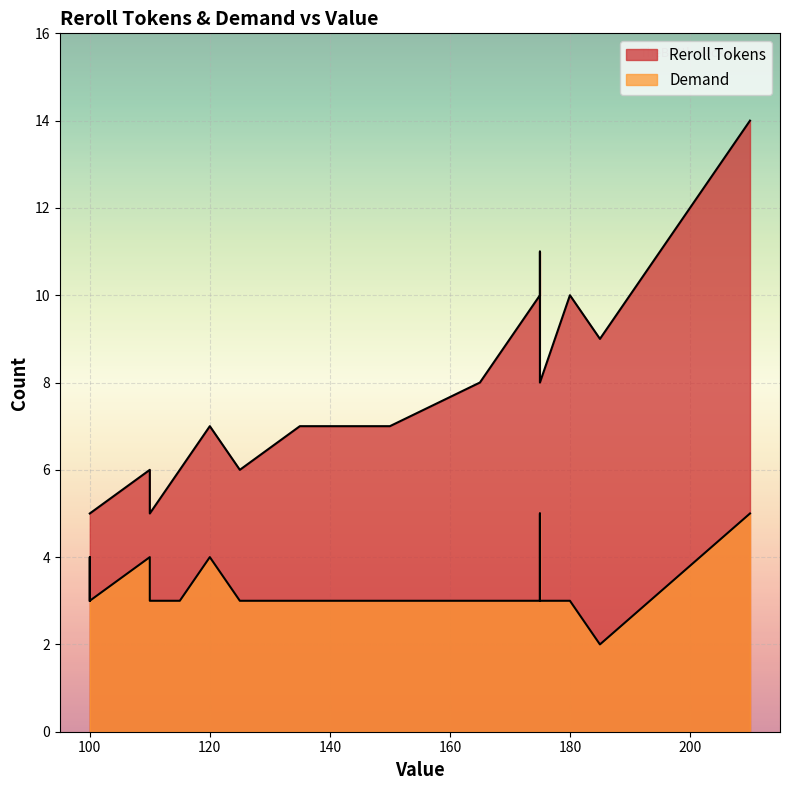

What is the average value of the Reroll Tokens series?

8